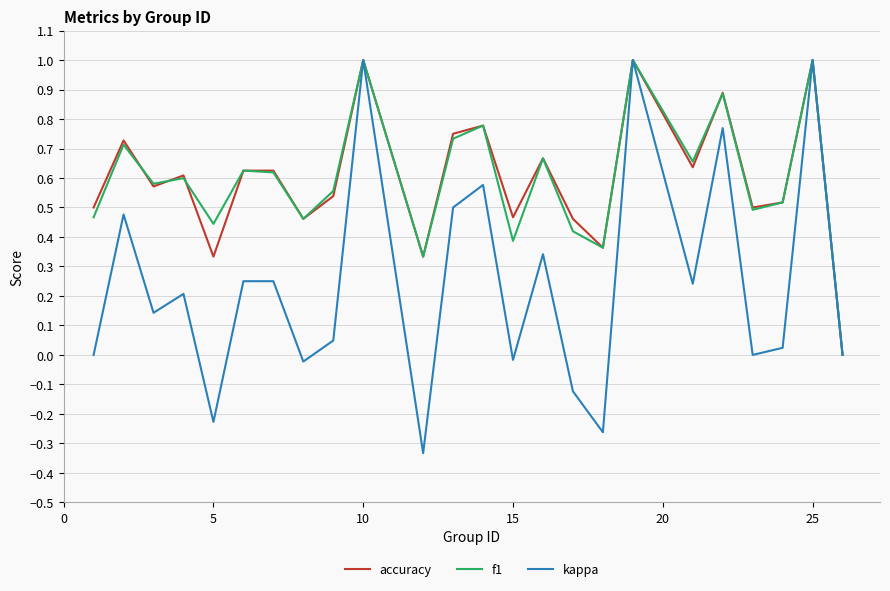

What is the greatest value displayed?

1.0